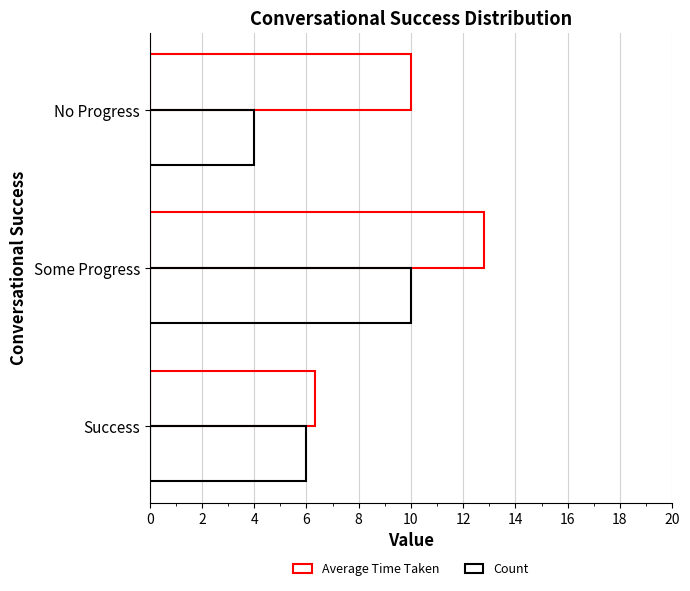

What is the maximum value shown in the chart?

12.8